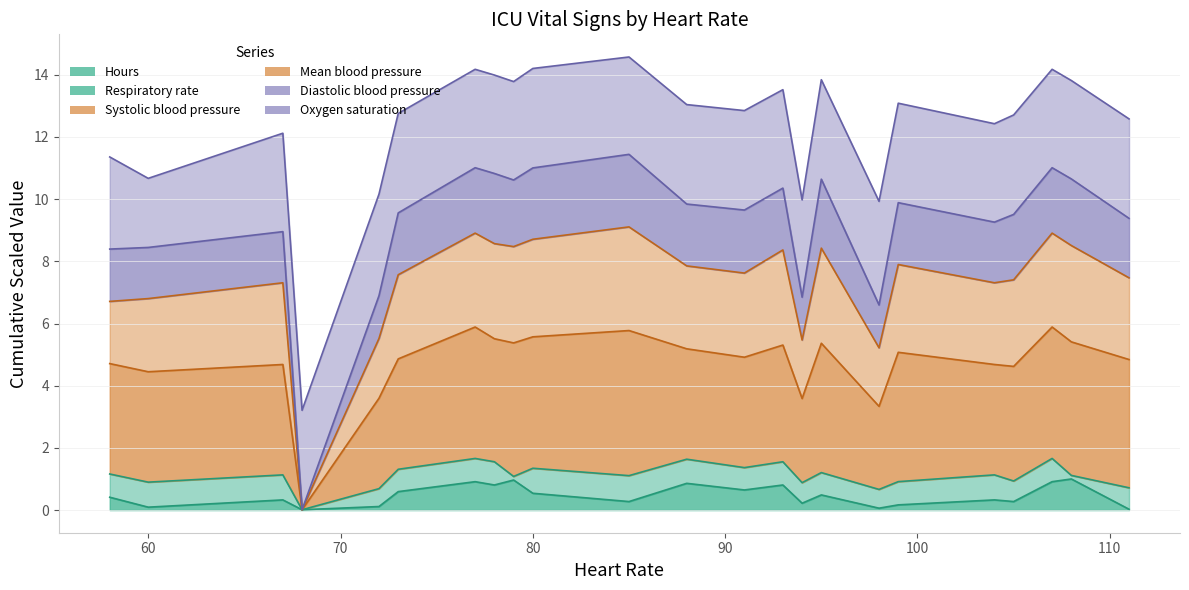

True or false: Hours has a value of 1.0 at 73.

False